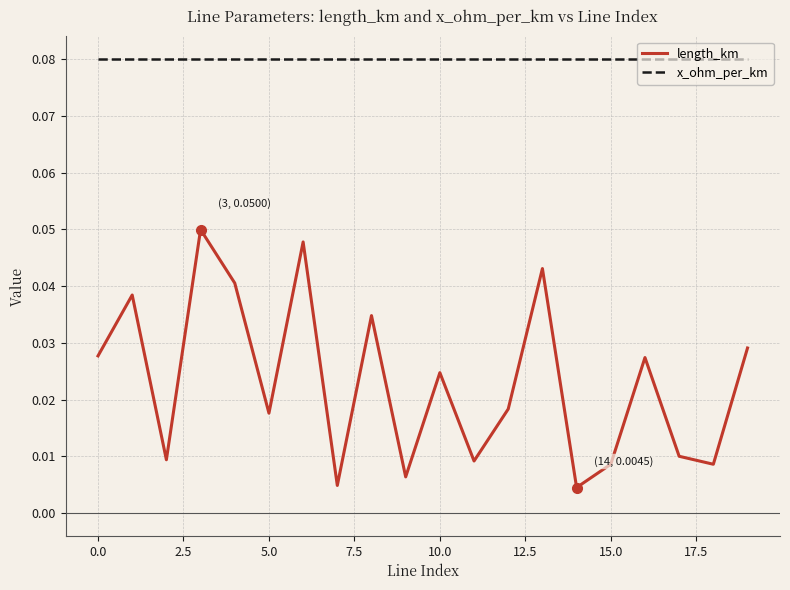

At how many categories does at least one series exceed 0?

20